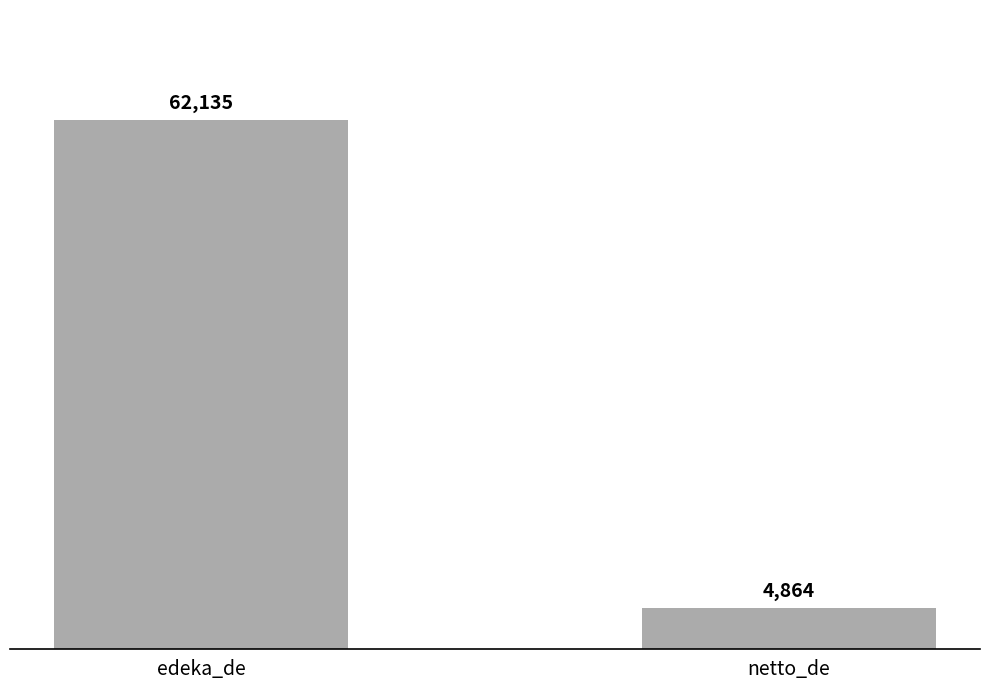

What is the difference between the values at edeka_de and netto_de?

57271